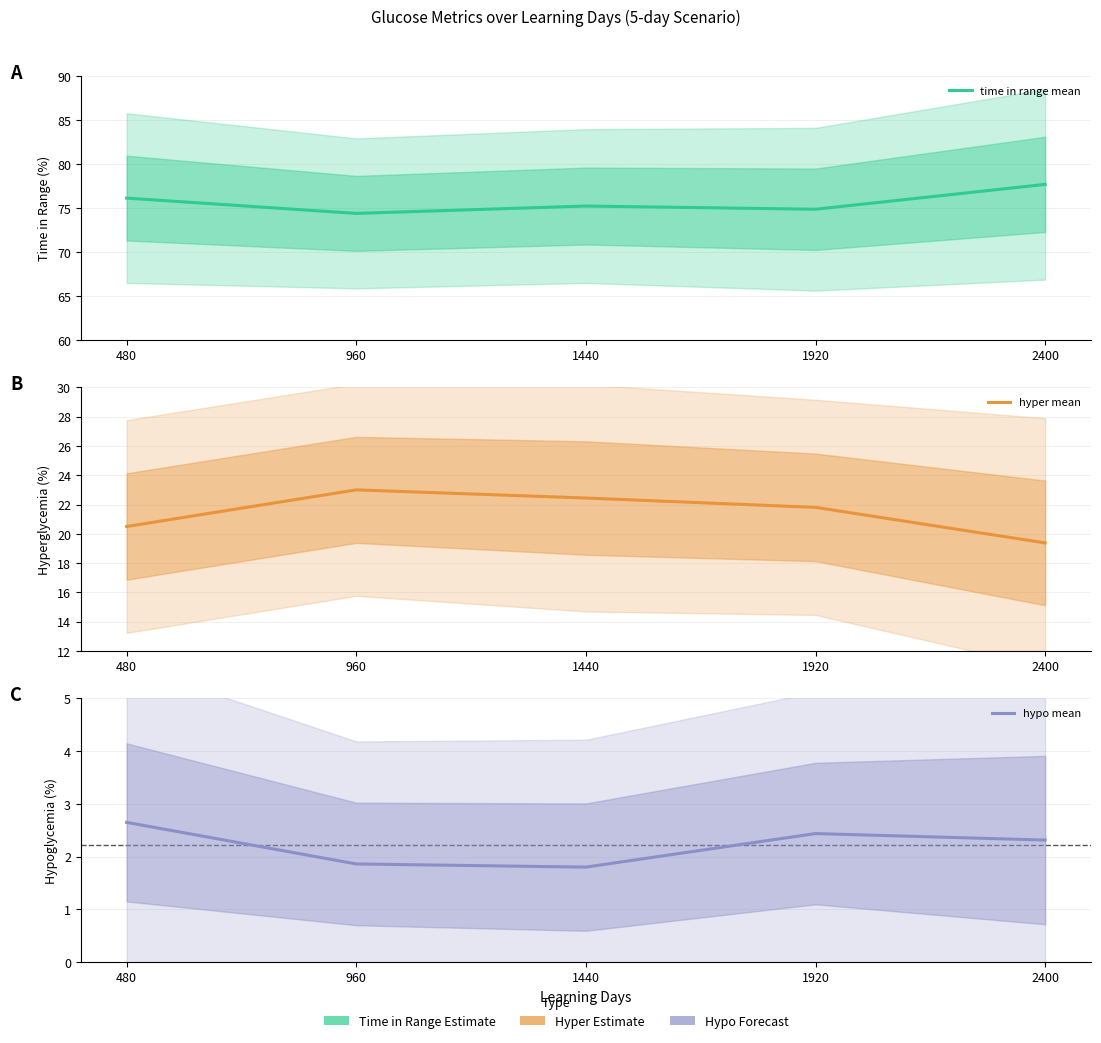

At which category is the sum across all series the highest?

1440